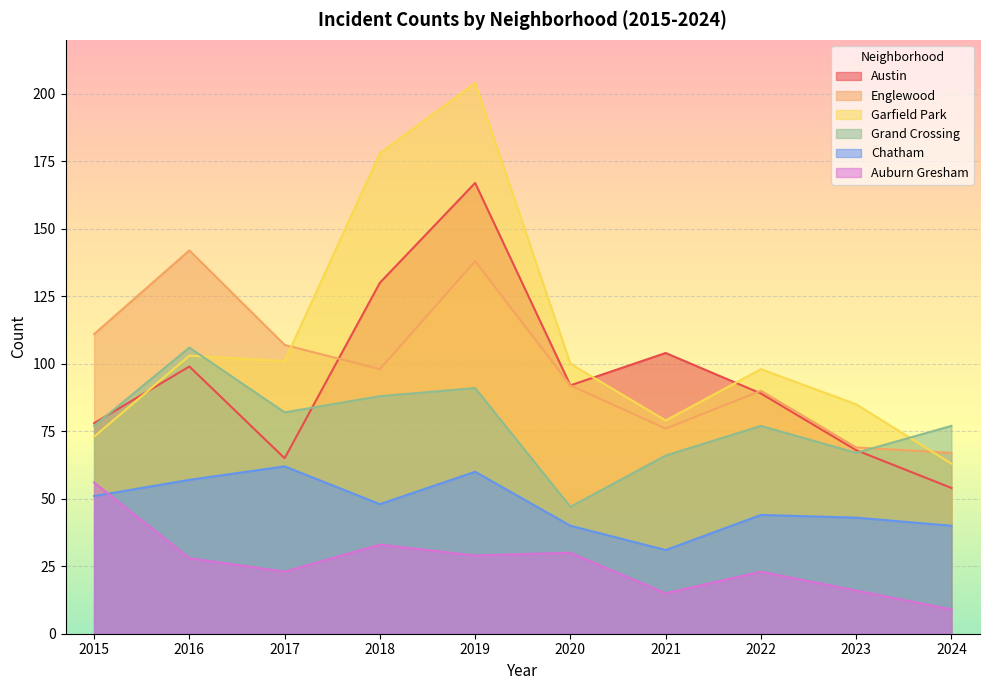

Between 2017 and 2023, which is larger?

2023